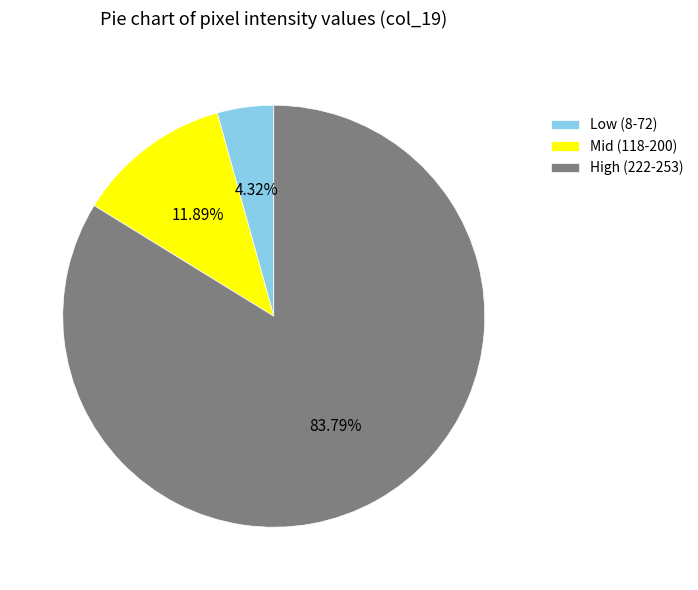

What is the largest slice in the pie chart?

High (222-253)